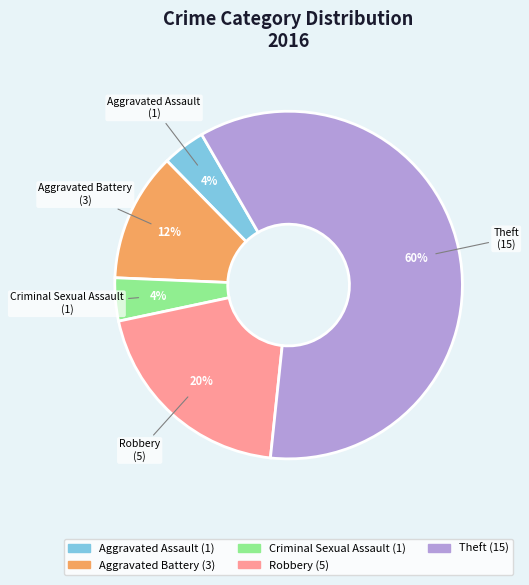

What is the majority slice?

Theft